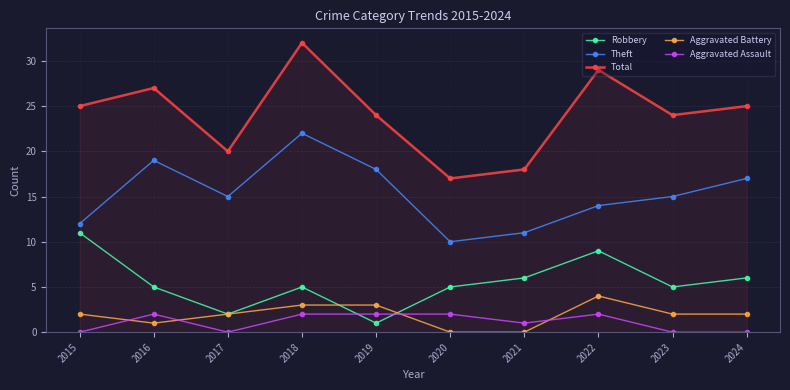

Where does the Robbery series first go above 5?

2015